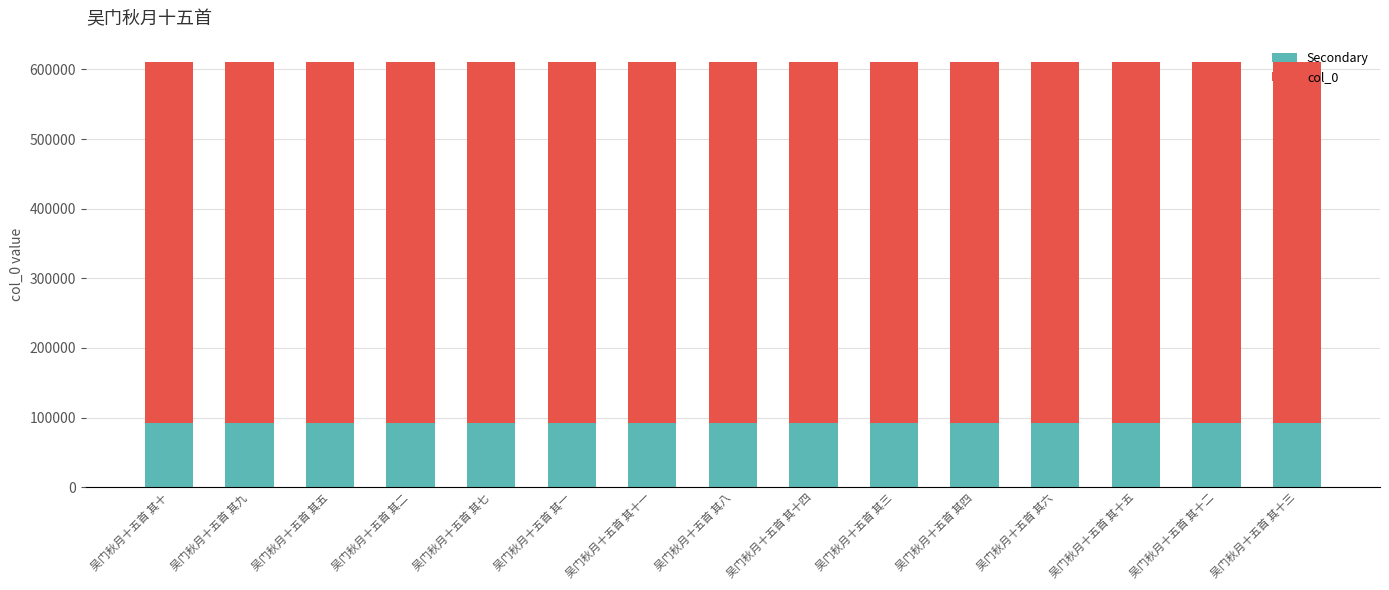

What is the total value across all series at 吴门秋月十五首 其八?

610744